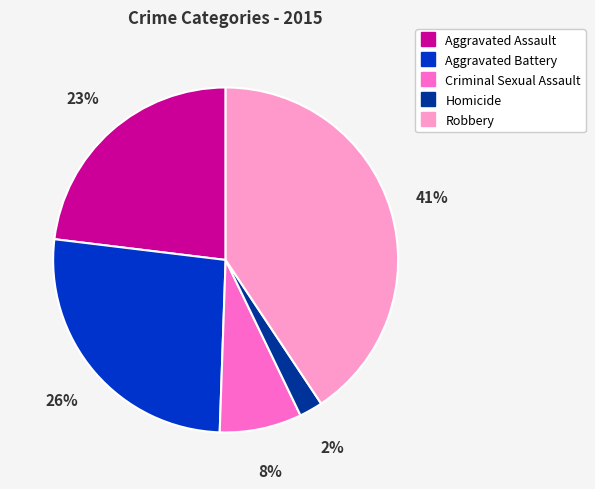

How many slices are in this pie chart?

5